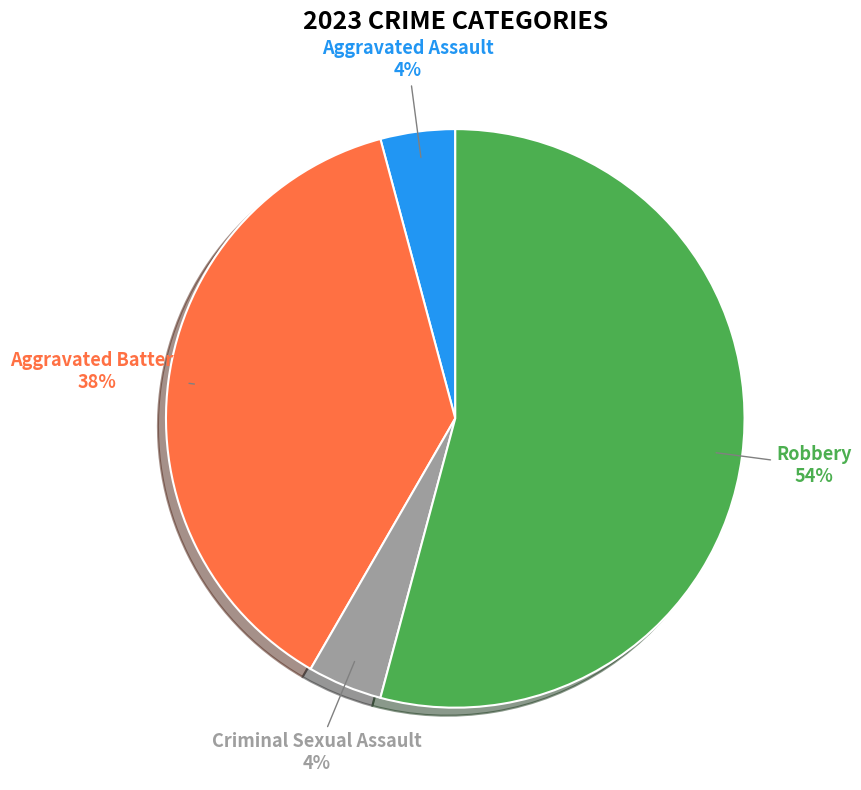

To the nearest percent, what is the difference between the largest and smallest slice percentages?

50%